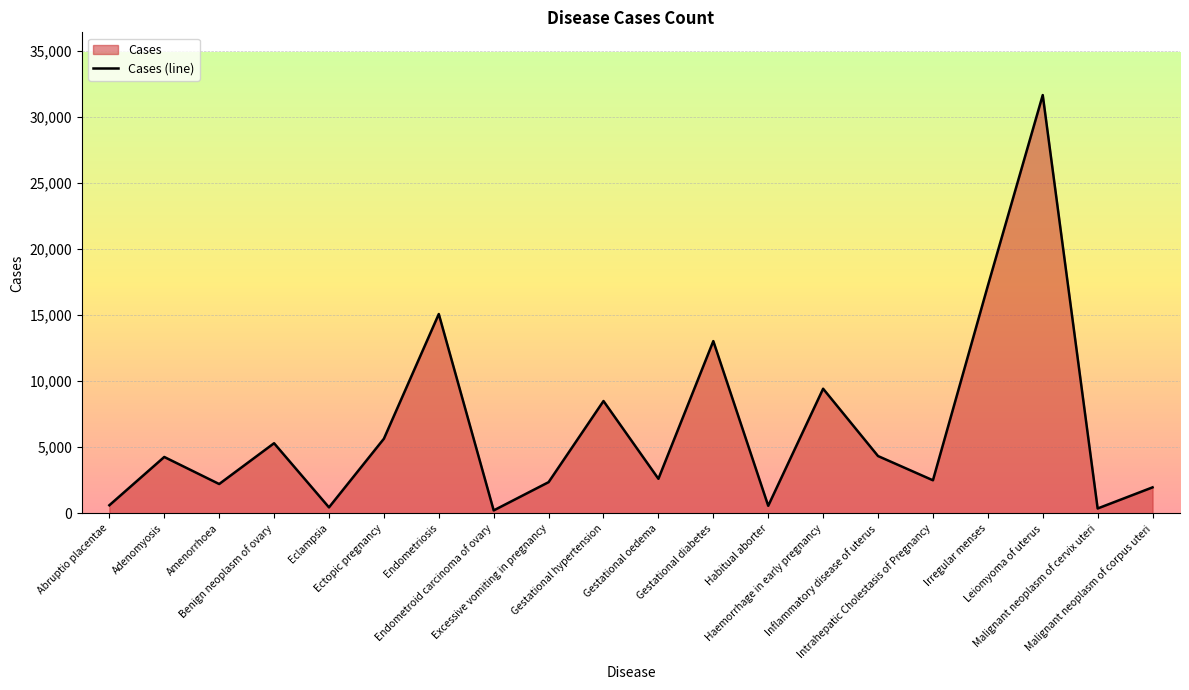

The chart shows a value of 1273 at Malignant neoplasm of corpus uteri. True or false?

False